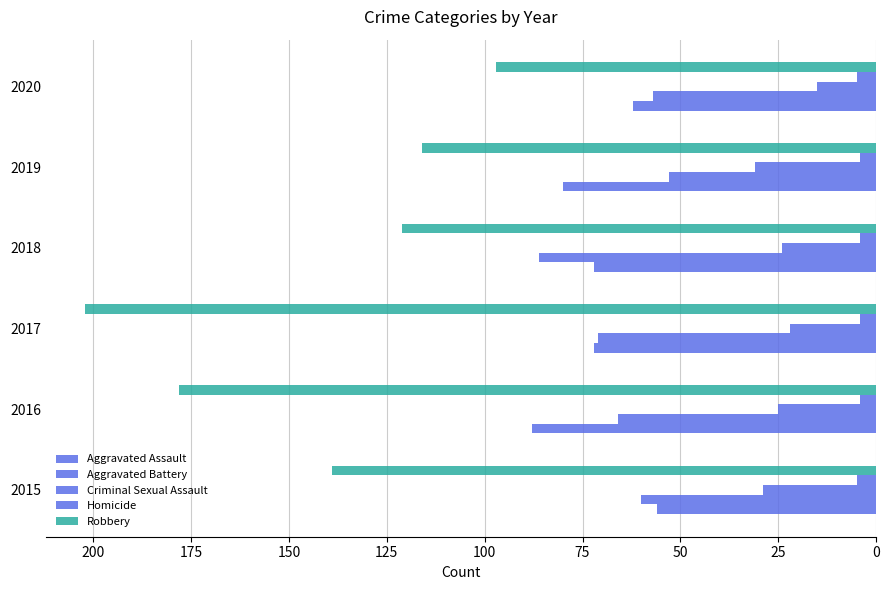

How many series are shown in this chart?

5